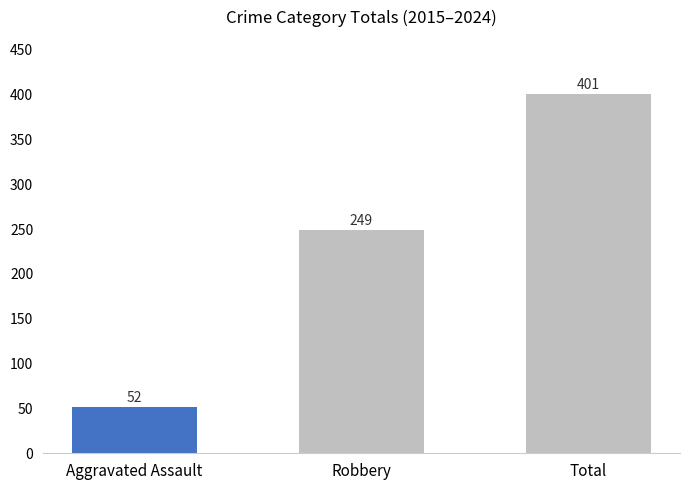

Approximately how many times larger is the value at Aggravated Assault compared to Robbery?

0.2